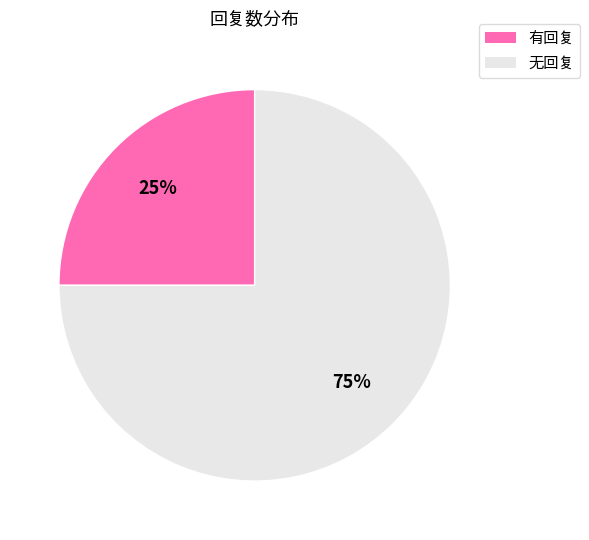

To the nearest percent, what is the difference between the largest and smallest slice percentages?

50%